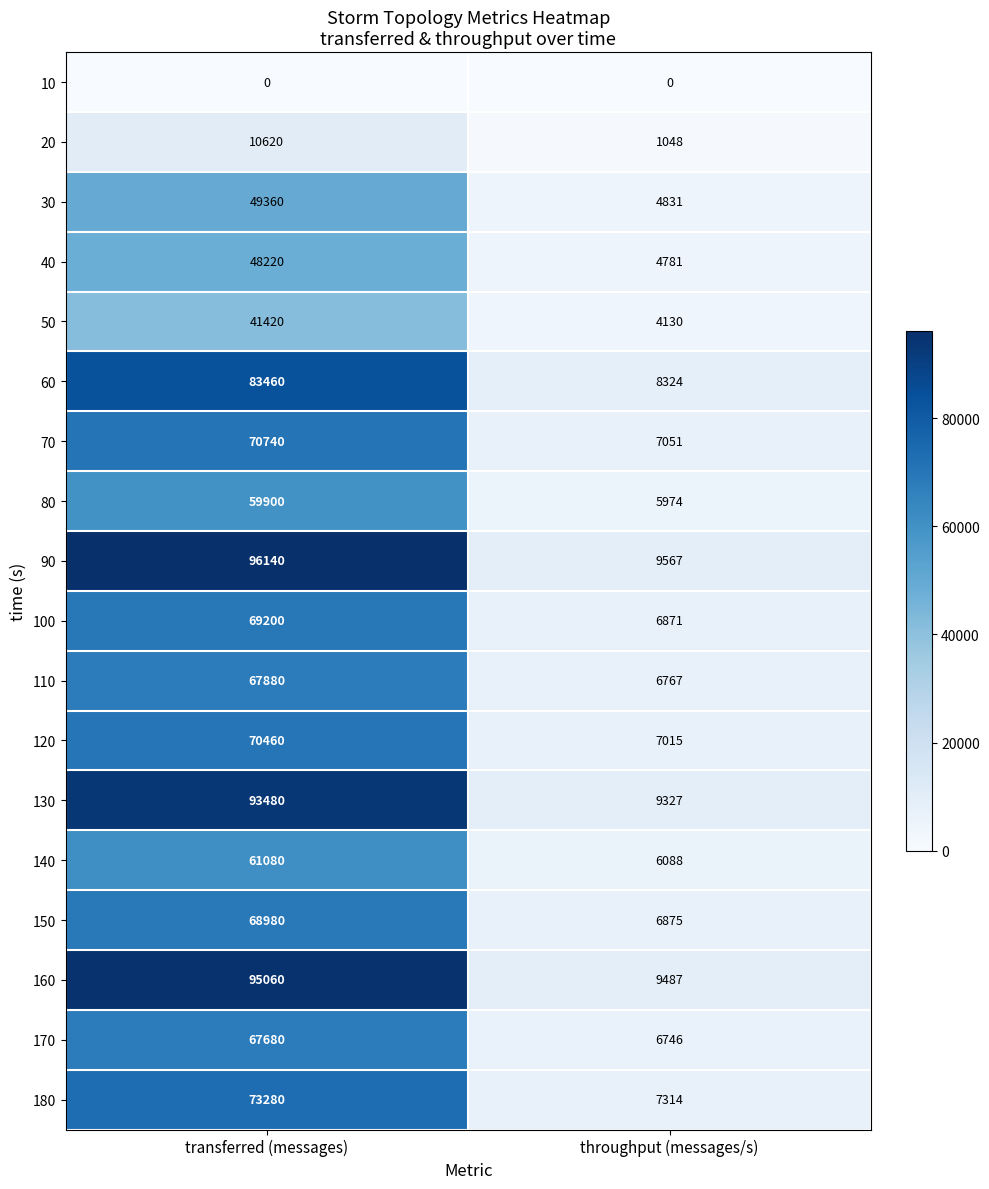

True or false: 130 has a value of 14576 at throughput (messages/s).

False